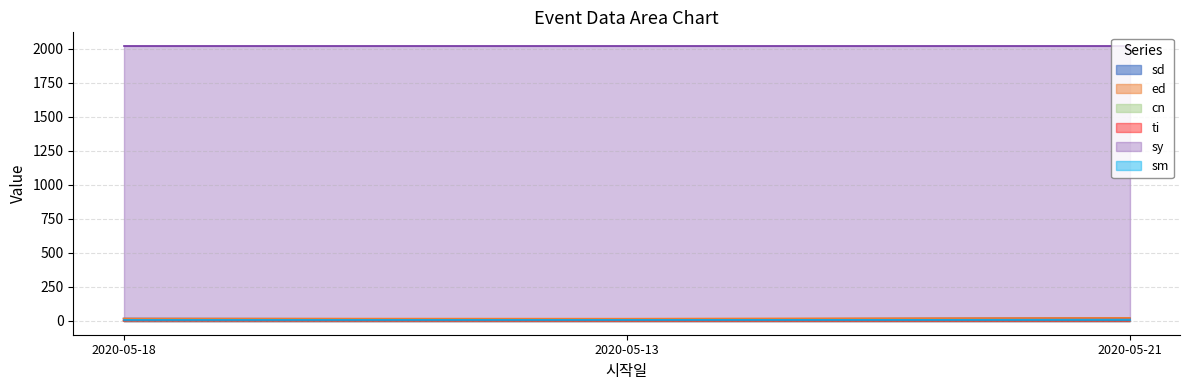

Does the chart display data point markers on the line(s)?

No